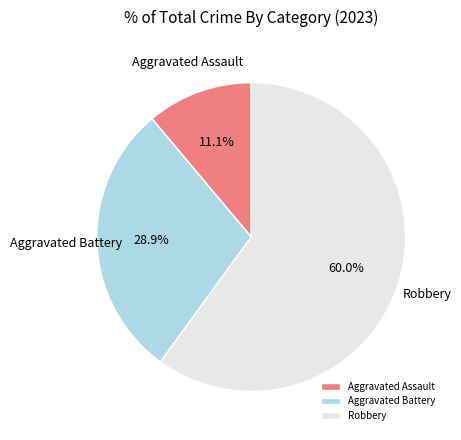

How much of the chart is everything except Aggravated Battery?

71.1%